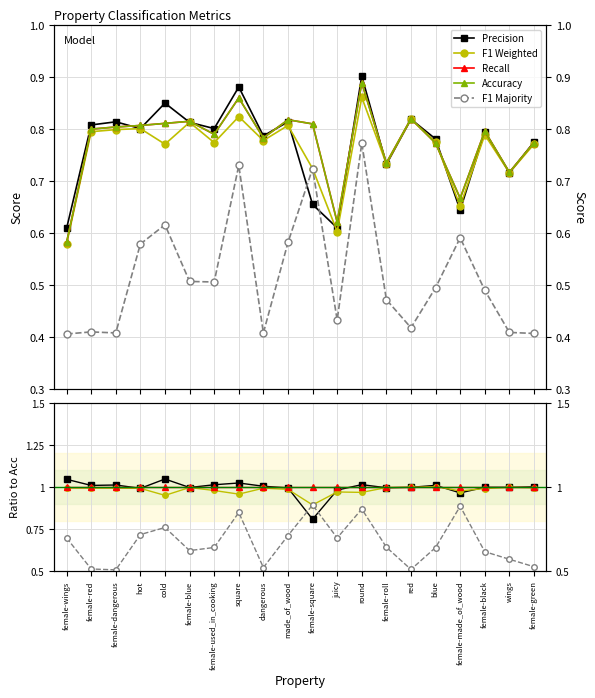

How many data points does each series have?

20